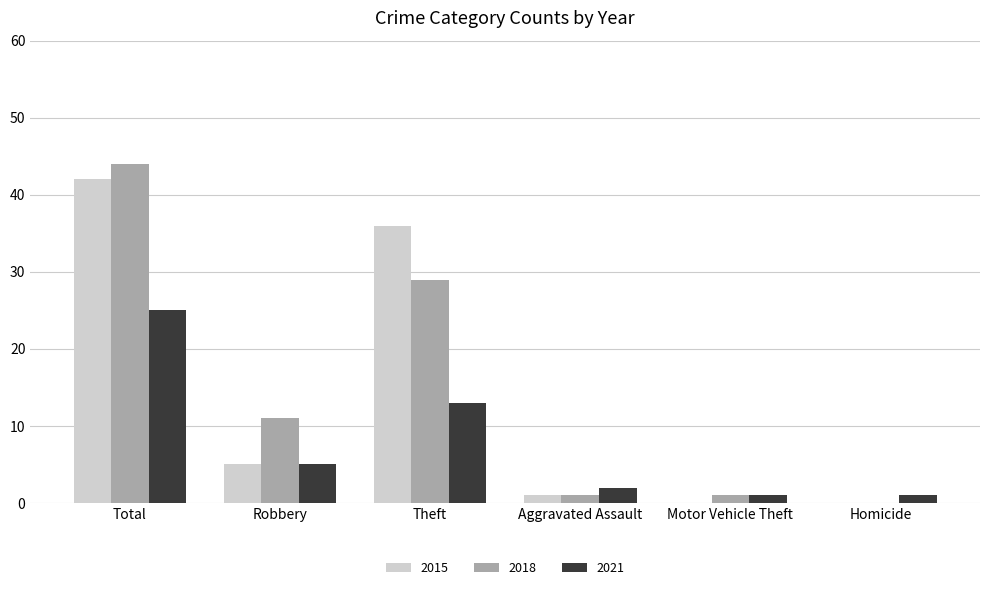

What is the total value across all series at Total?

111